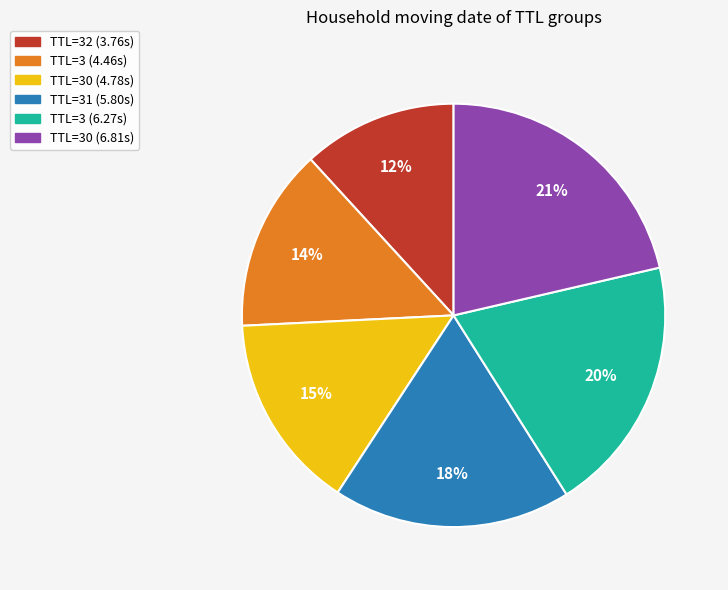

To the nearest percent, what portion does TTL=3 (4.46s) represent?

14%